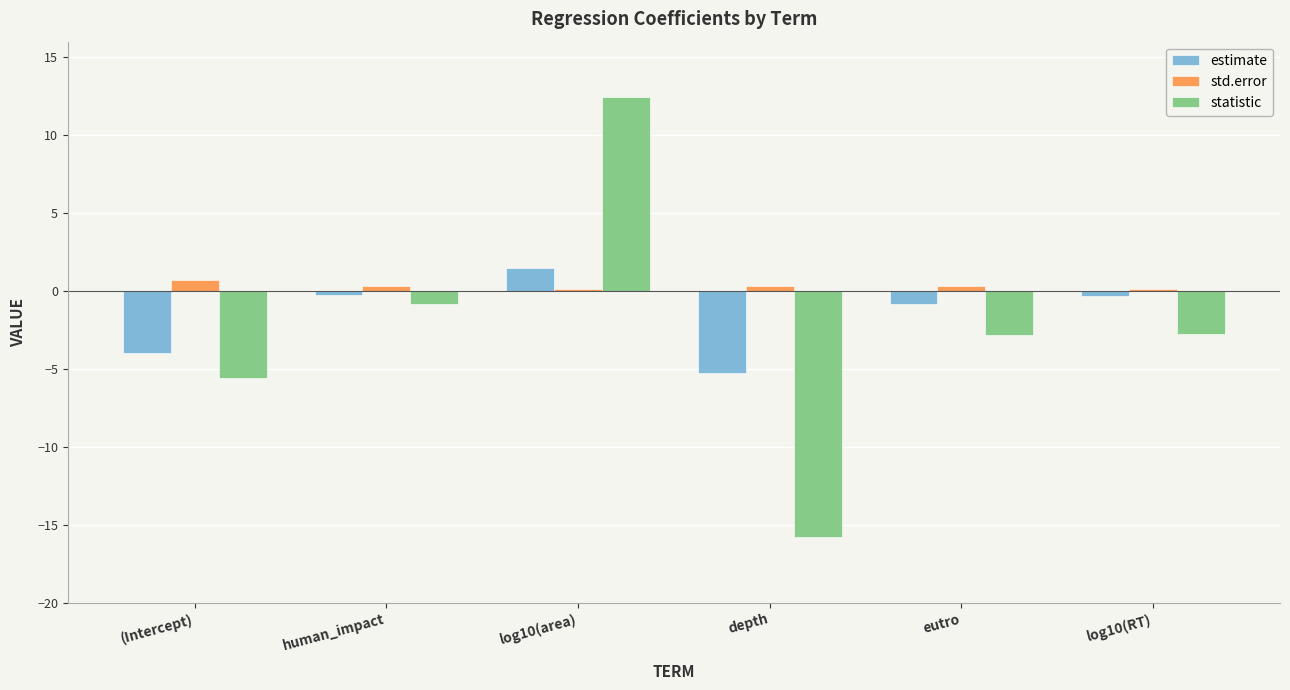

Which series has the largest range (max minus min)?

statistic